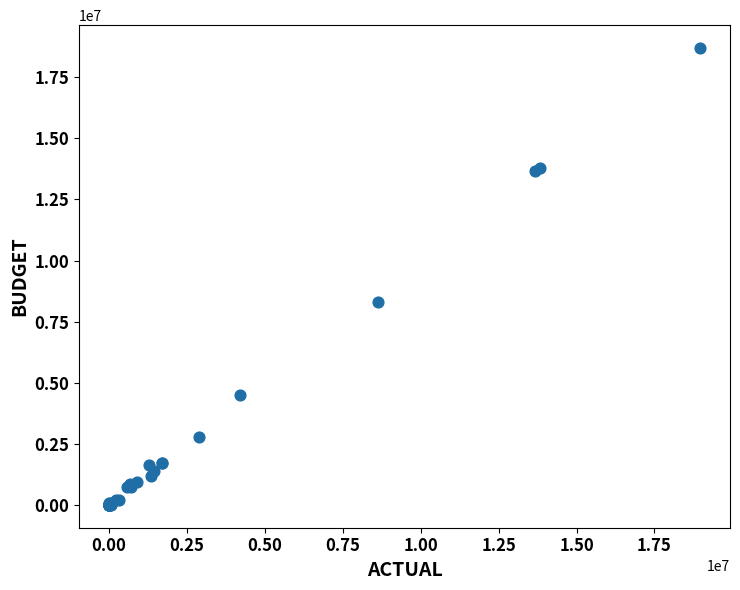

What Y value in the scatter plot is closest to 9350000?

8300000